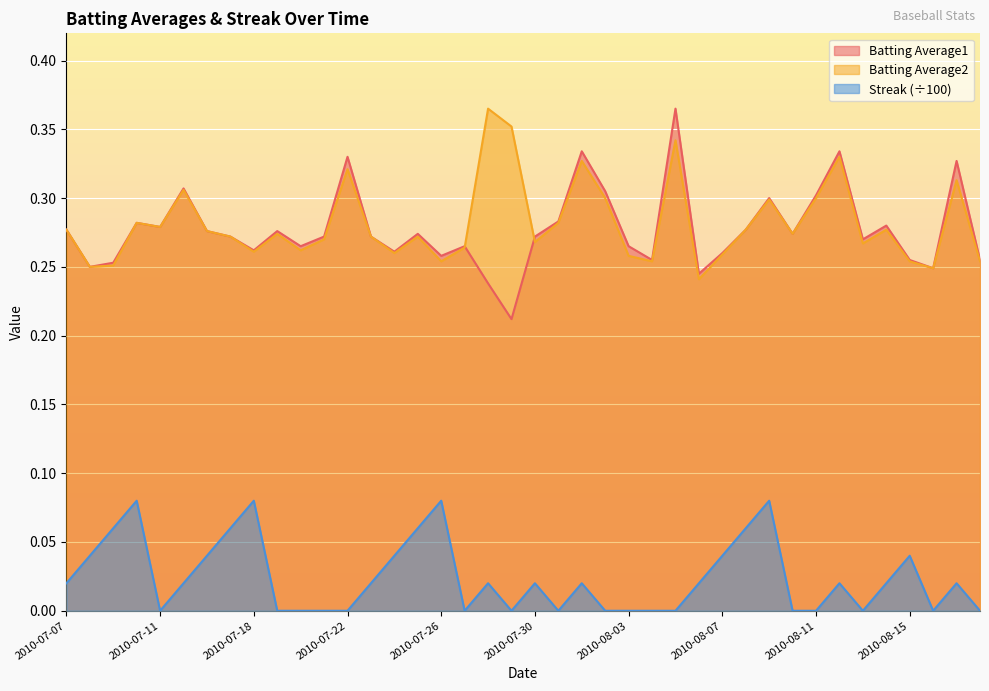

What are all the series names shown in the legend?

Batting Average1, Batting Average2, Streak (÷100)